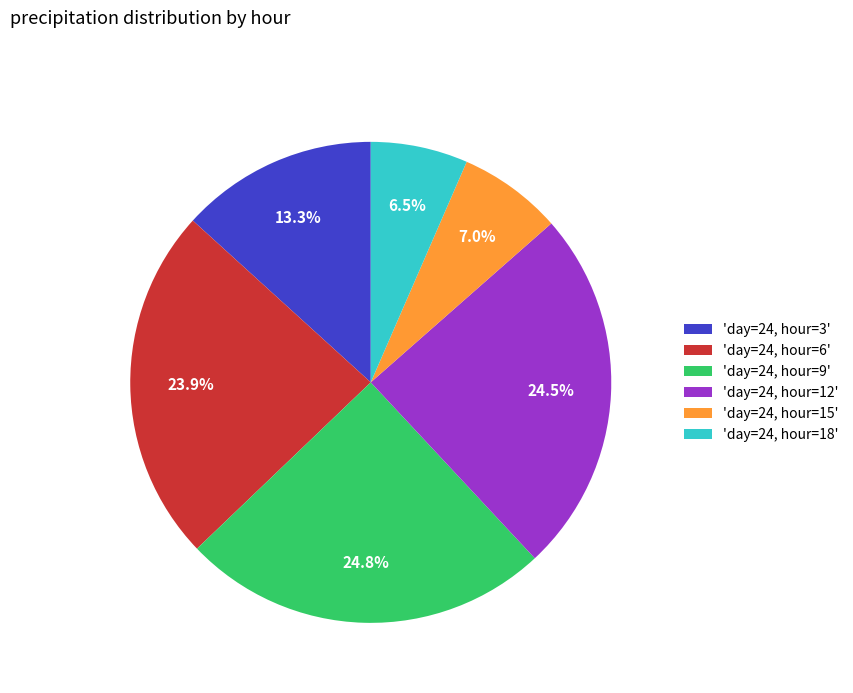

How many segments does this pie chart have?

6